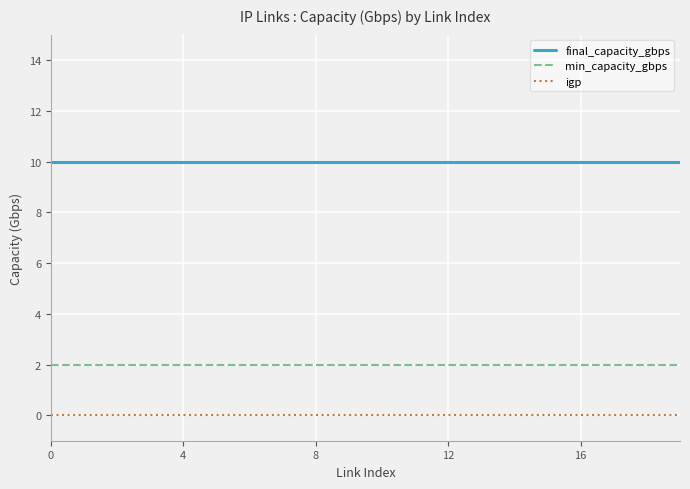

What is the maximum value shown in the chart?

10